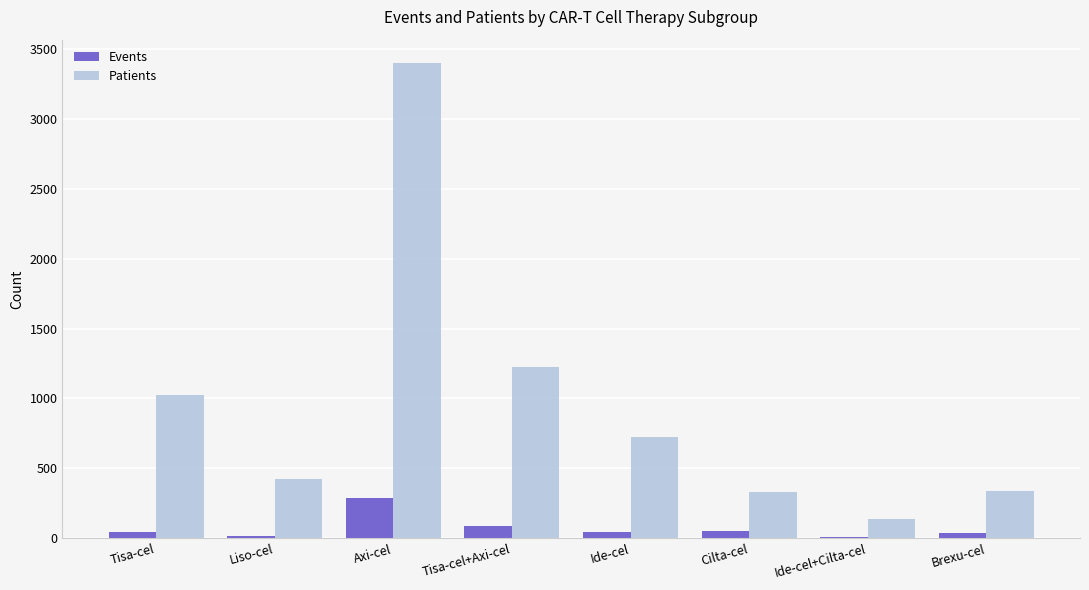

Which category has the highest value in the Events series?

Axi-cel